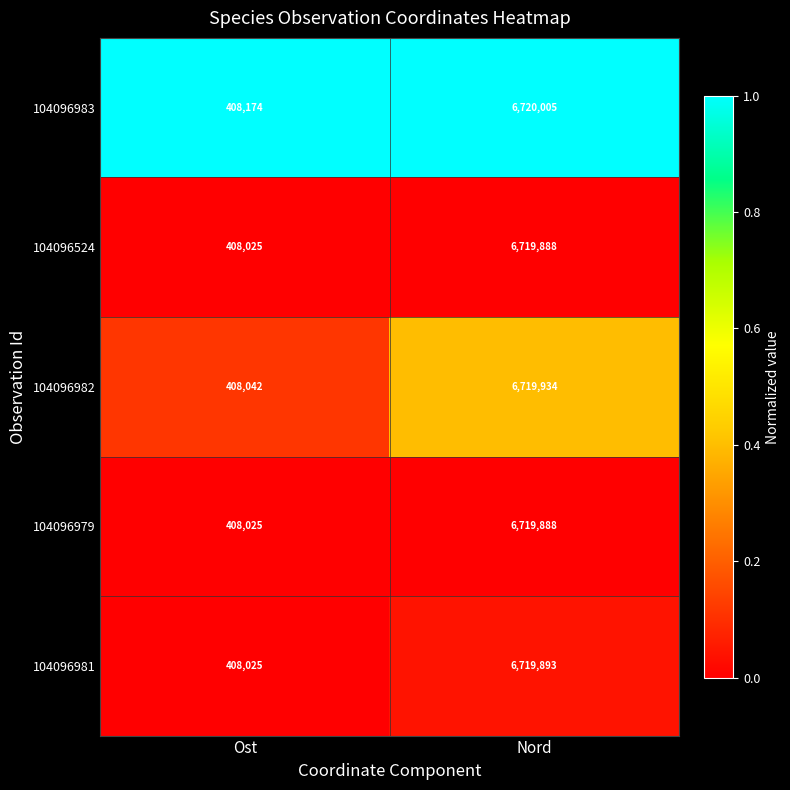

Count the number of data series in this chart.

5